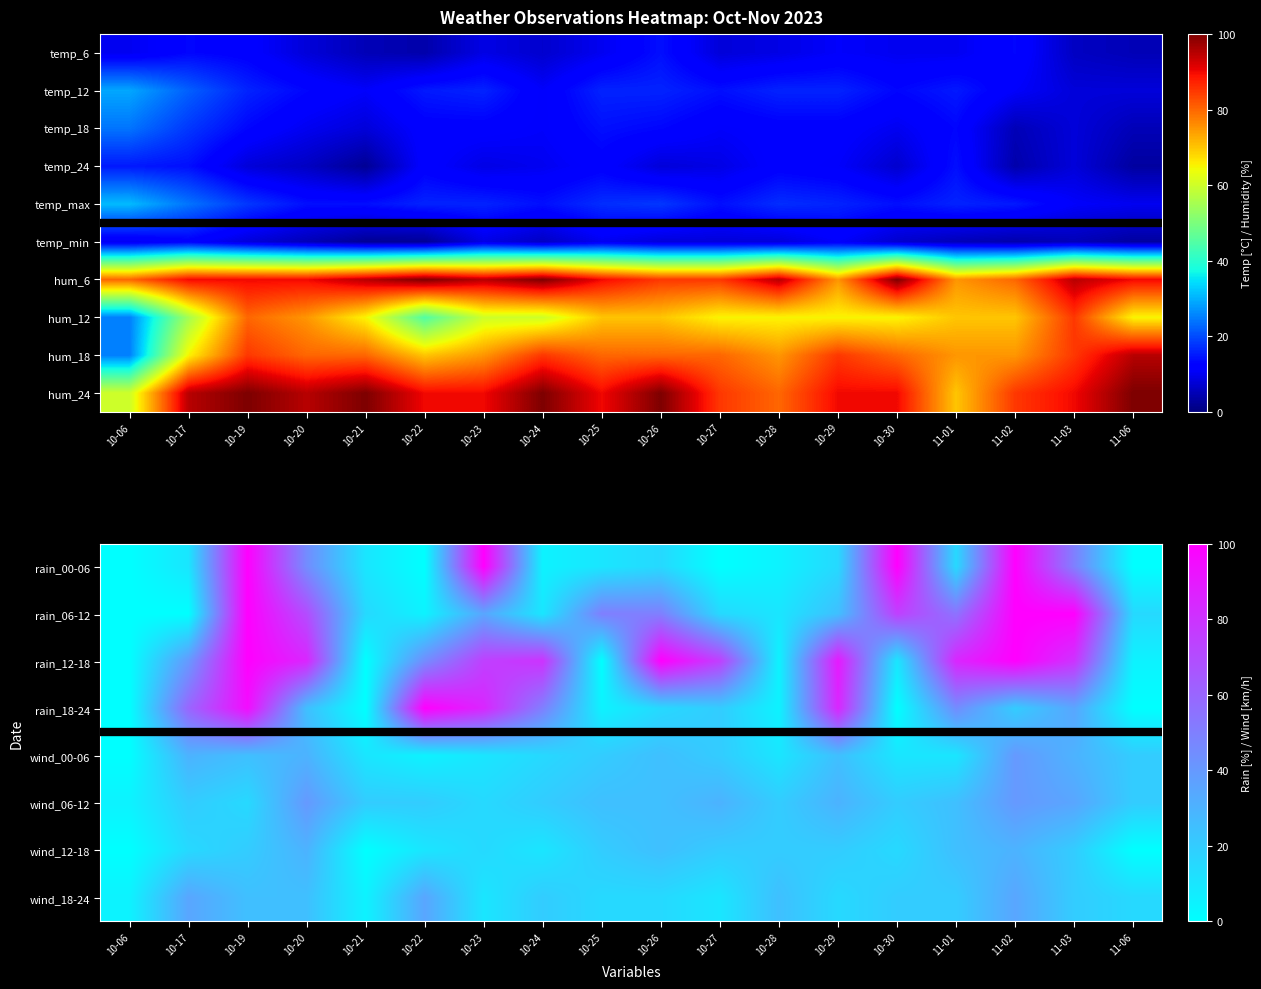

What is the spread (max minus min) of values at 10-19?

85